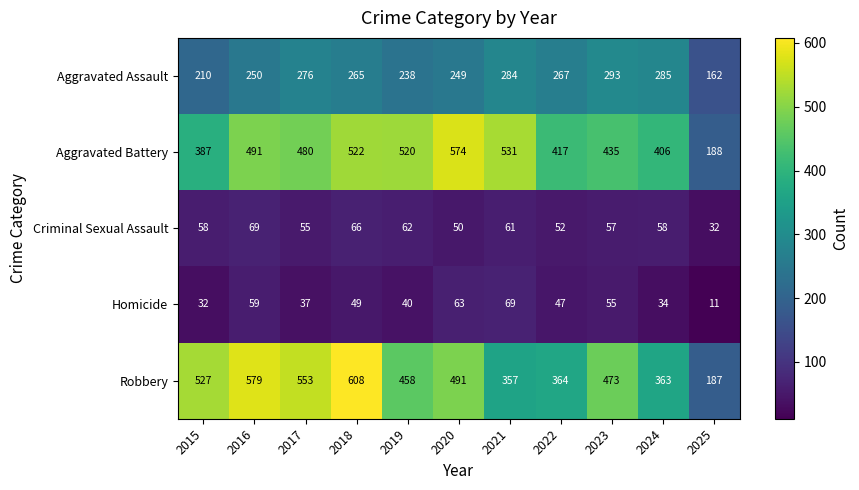

Rank the categories by Aggravated Battery value from highest to lowest.

2020, 2021, 2018, 2019, 2016, 2017, 2023, 2022, 2024, 2015, 2025